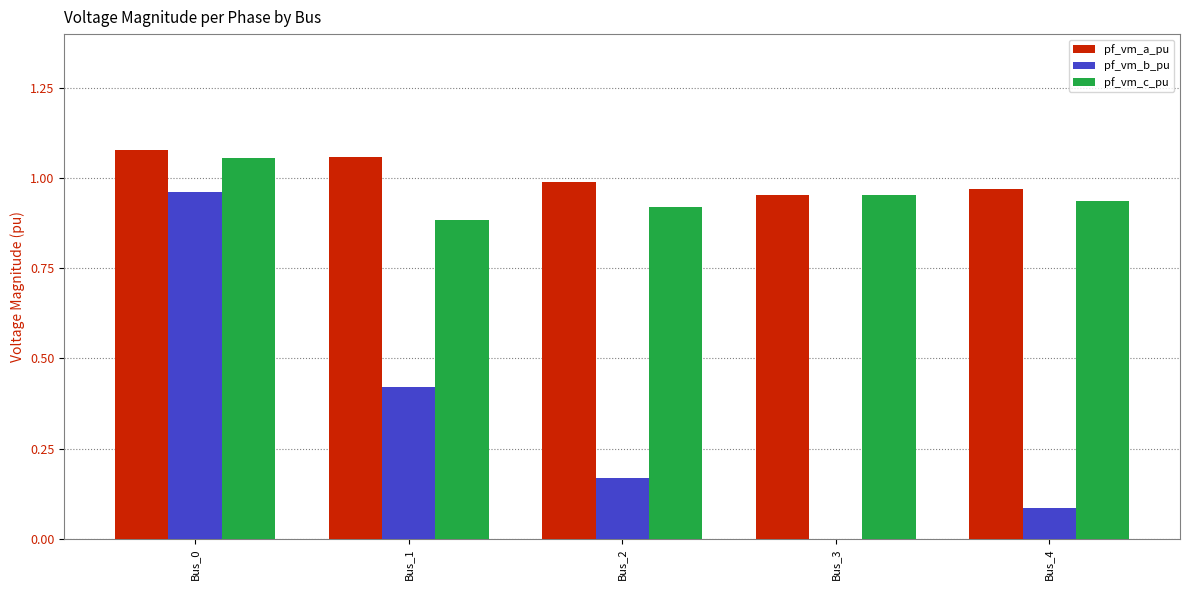

Is it true that pf_vm_b_pu equals 0.0 at Bus_3?

True